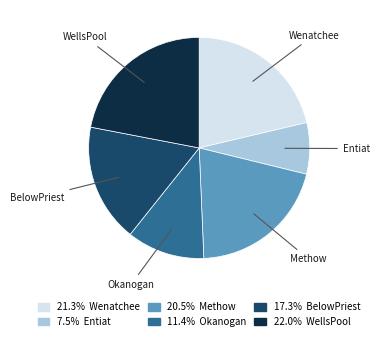

What is the ratio of the value at 22.0% WellsPool to the value at 11.4% Okanogan?

1.9